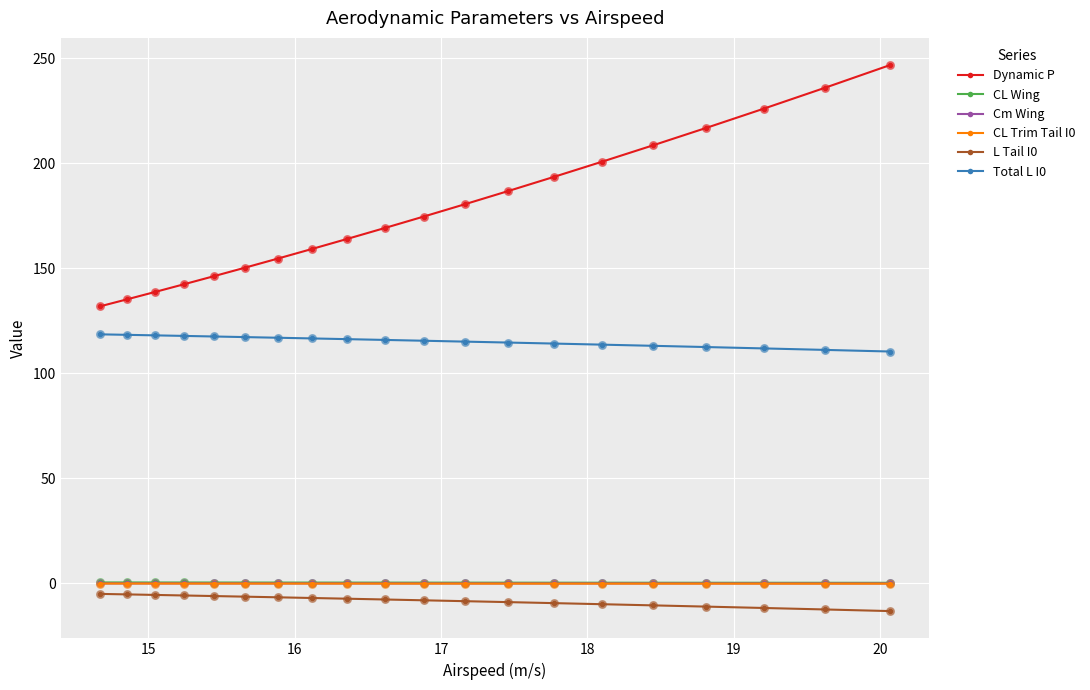

At how many categories does at least one series exceed 79?

20